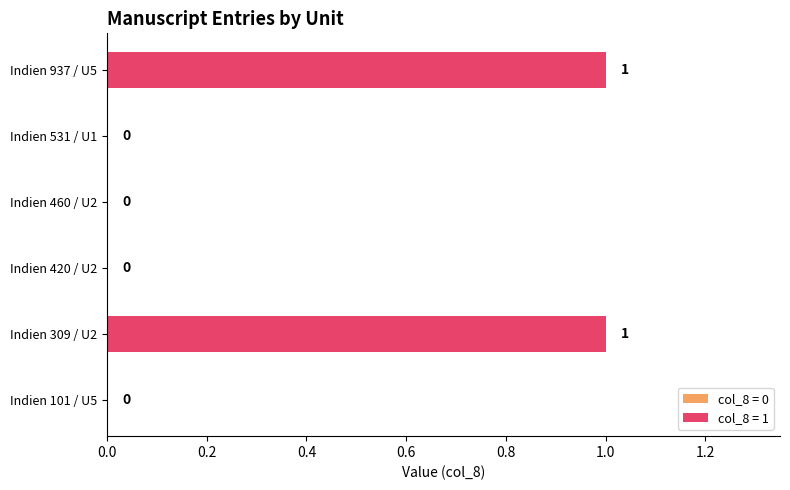

Reading top to bottom, transcribe all the data shown in this chart.

Indien 937 / U5=1	Indien 531 / U1=0	Indien 460 / U2=0	Indien 420 / U2=0	Indien 309 / U2=1	Indien 101 / U5=0